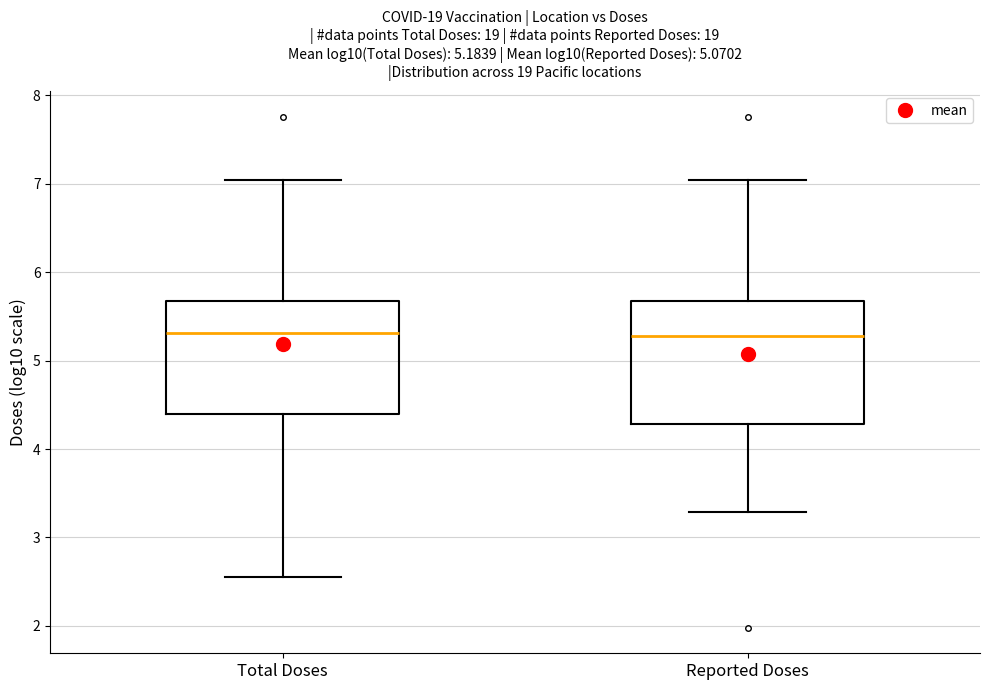

Comparing the boxes themselves (not the whiskers), which one is the tallest?

Reported Doses